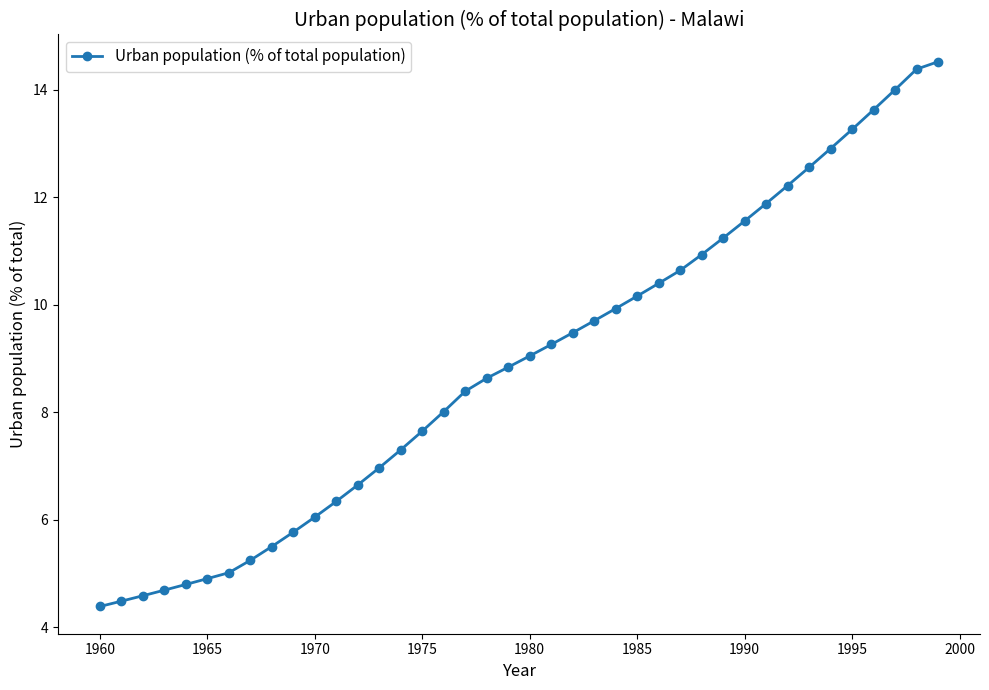

How many lines are shown in the chart?

1